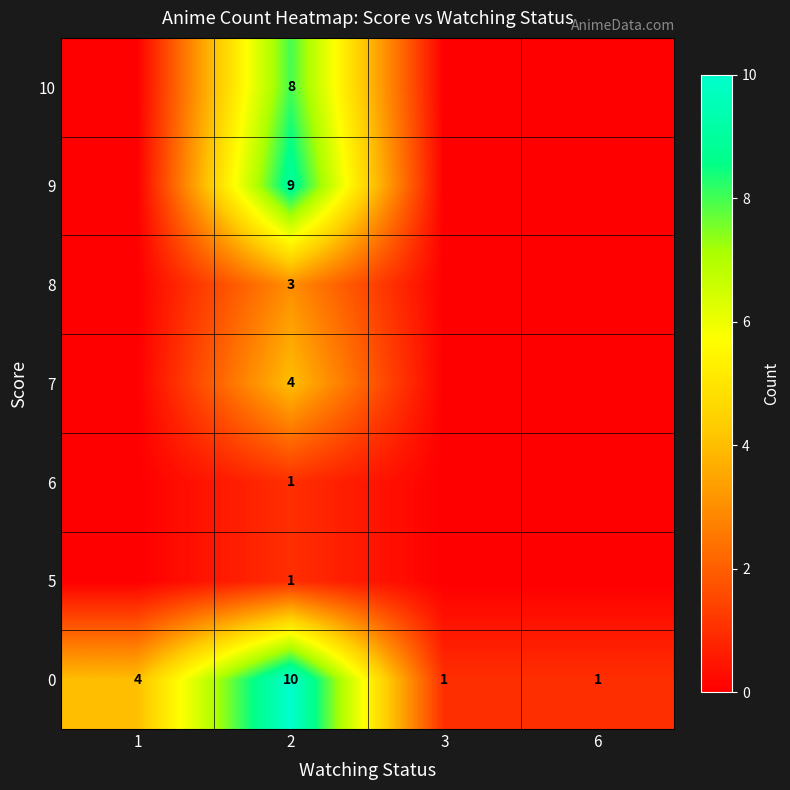

The 0 series shows 1 at 6. True or false?

True